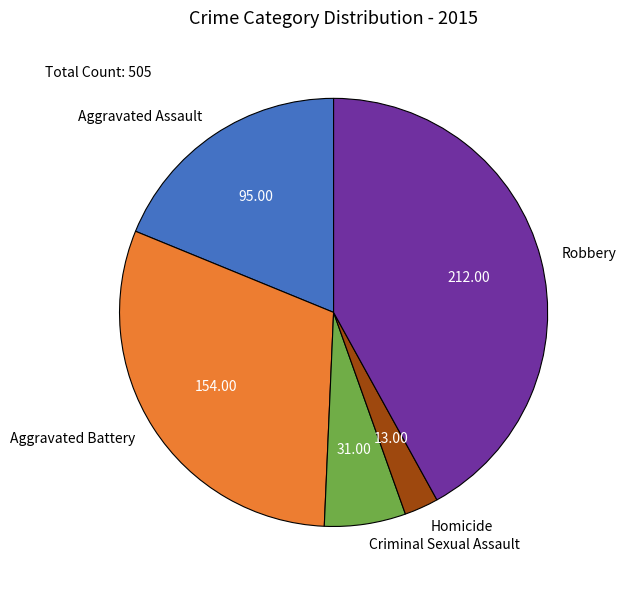

Does any single category account for the majority?

No